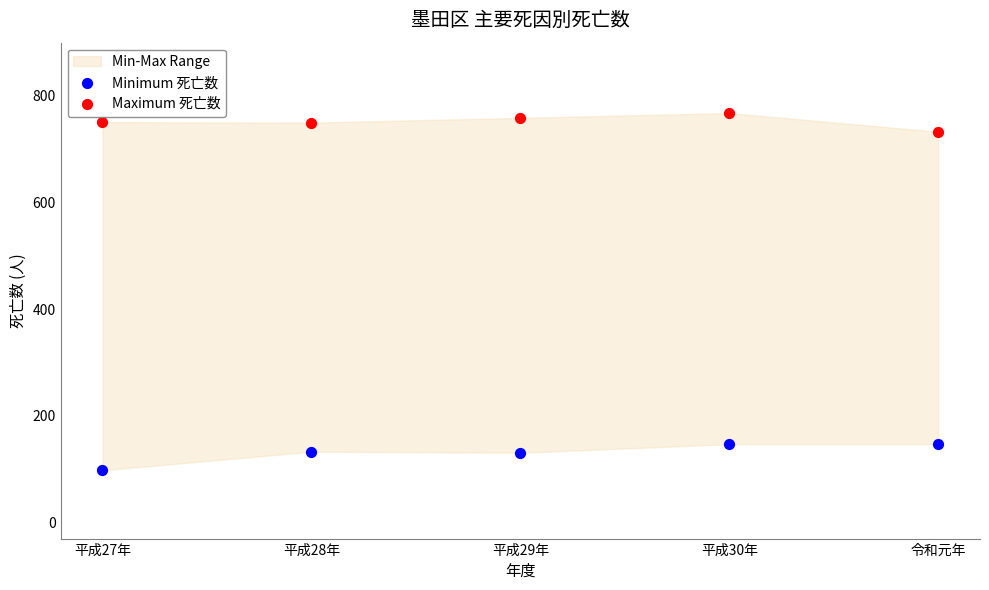

Which series contains the lowest Y value?

Minimum 死亡数